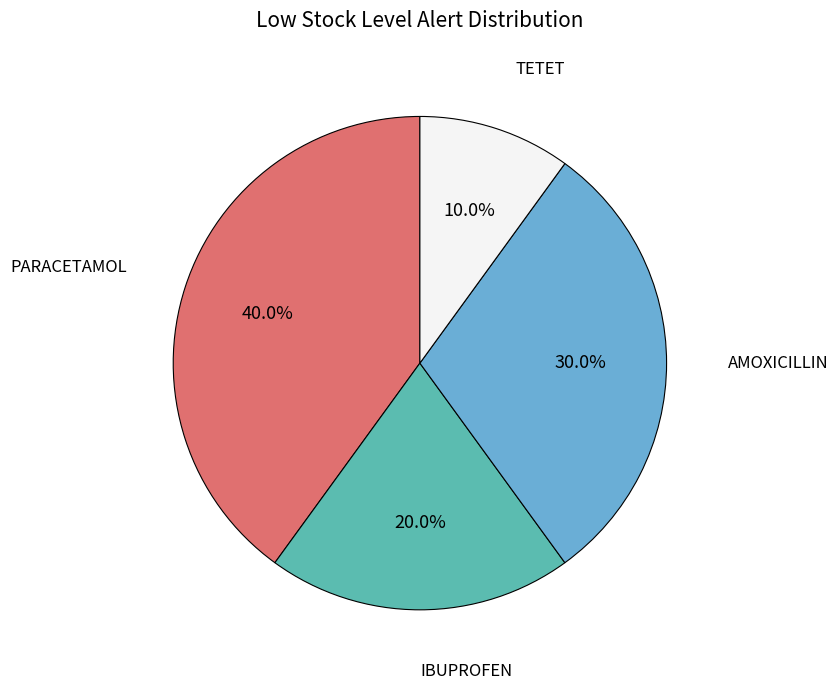

Is there a majority slice in this chart?

No